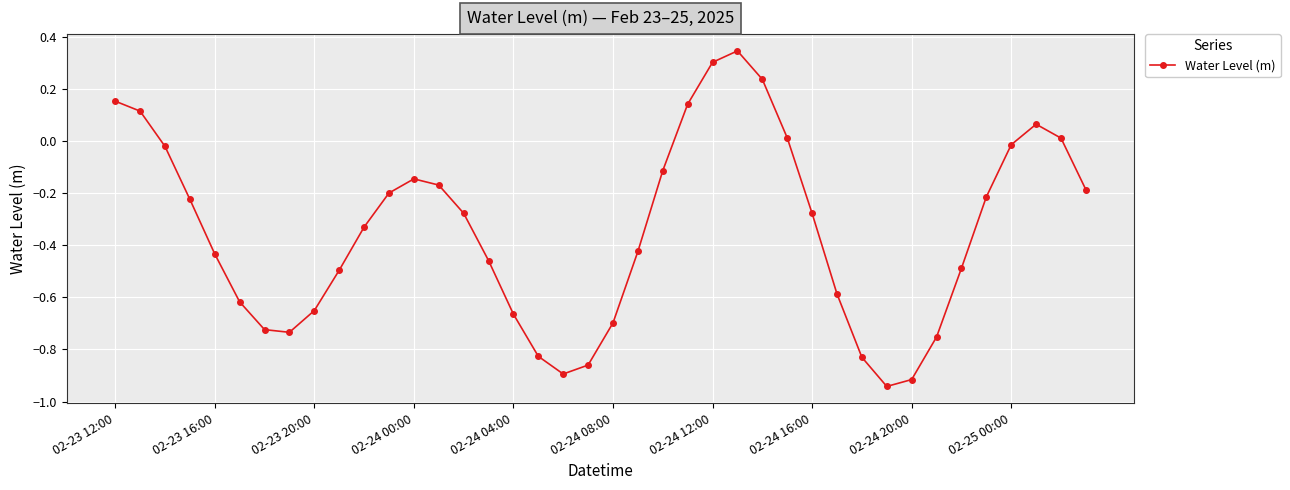

Count the number of data series in this chart.

1